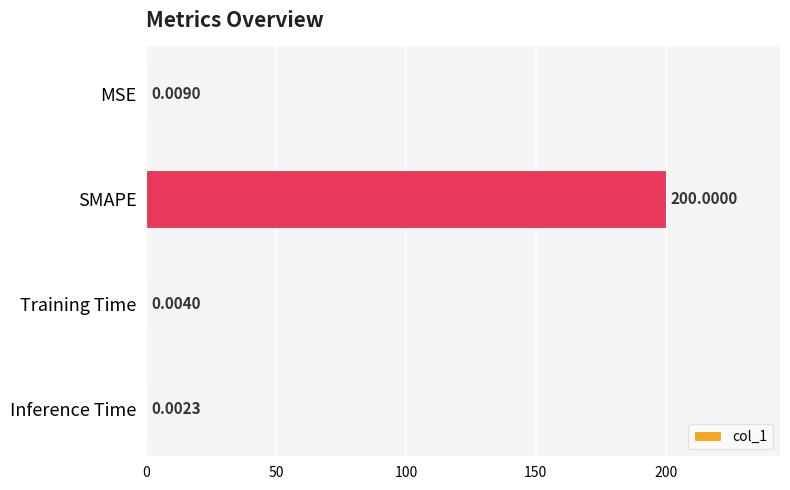

What is the change in value from SMAPE to Training Time?

-200.0